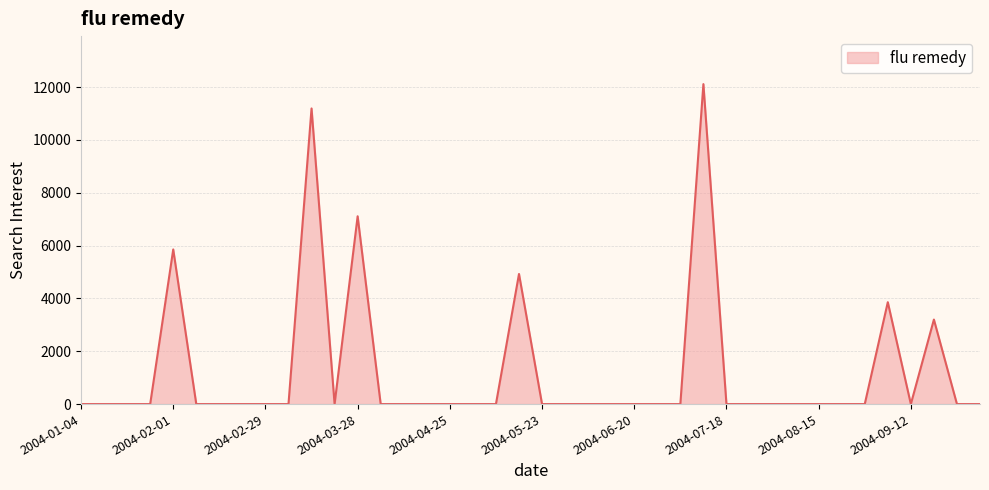

What is the difference between the maximum and minimum values?

12116.1